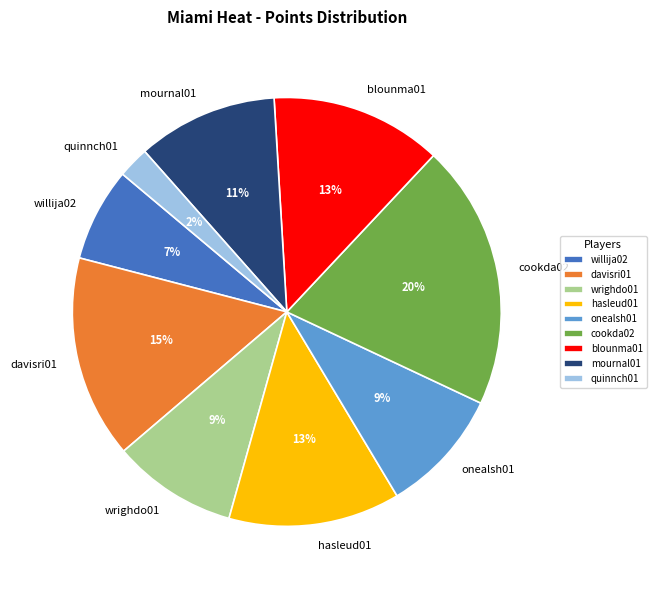

To the nearest percent, what is the combined percentage of wrighdo01 and cookda02?

29%